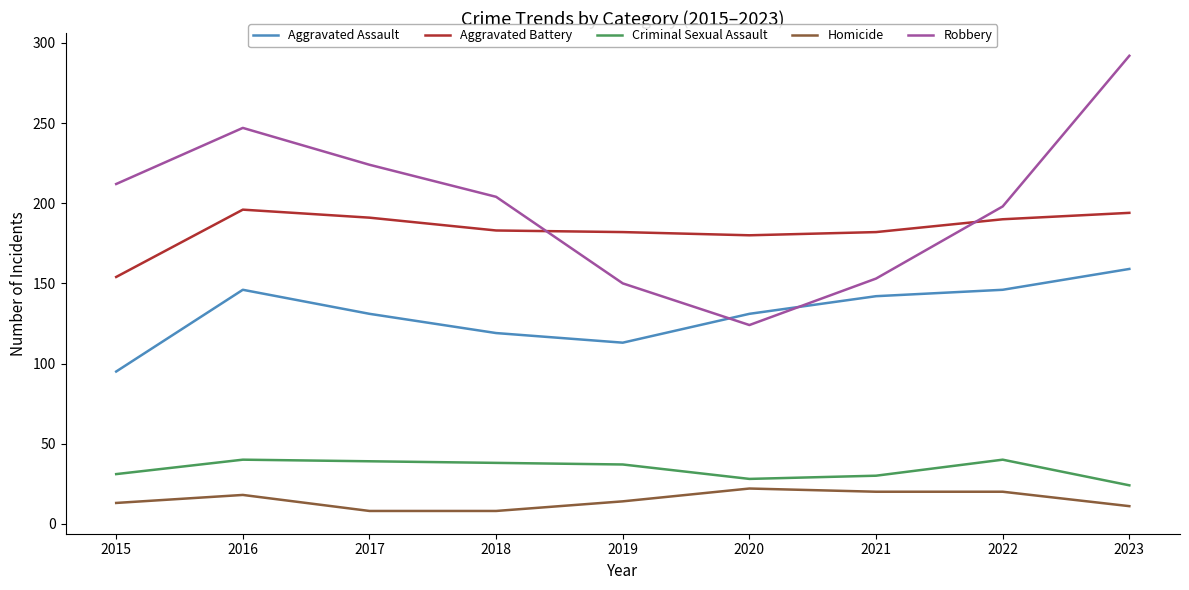

Which series has the largest range (max minus min)?

Robbery